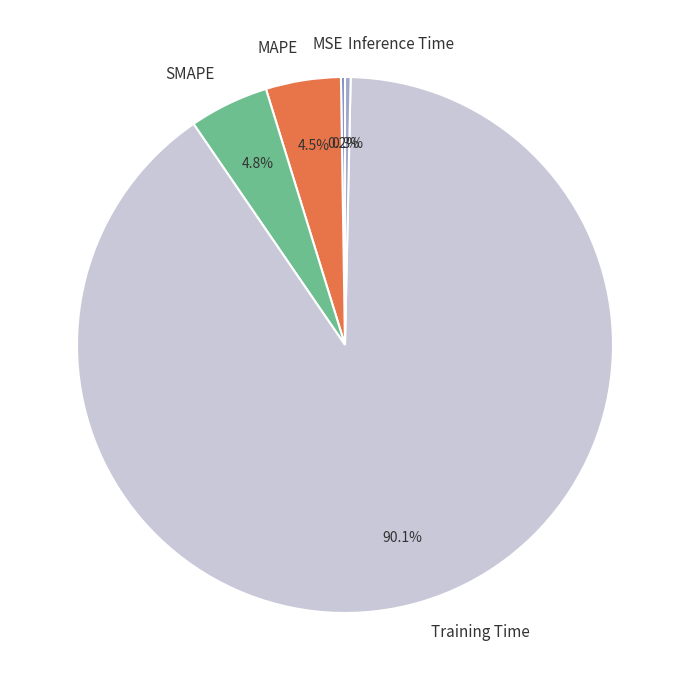

Does Training Time account for over 50% of the chart?

Yes